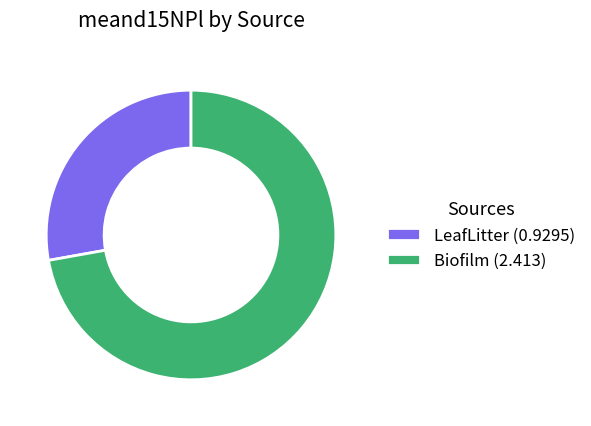

Combined, do Biofilm (2.413) and LeafLitter (0.9295) account for over 50%?

Yes